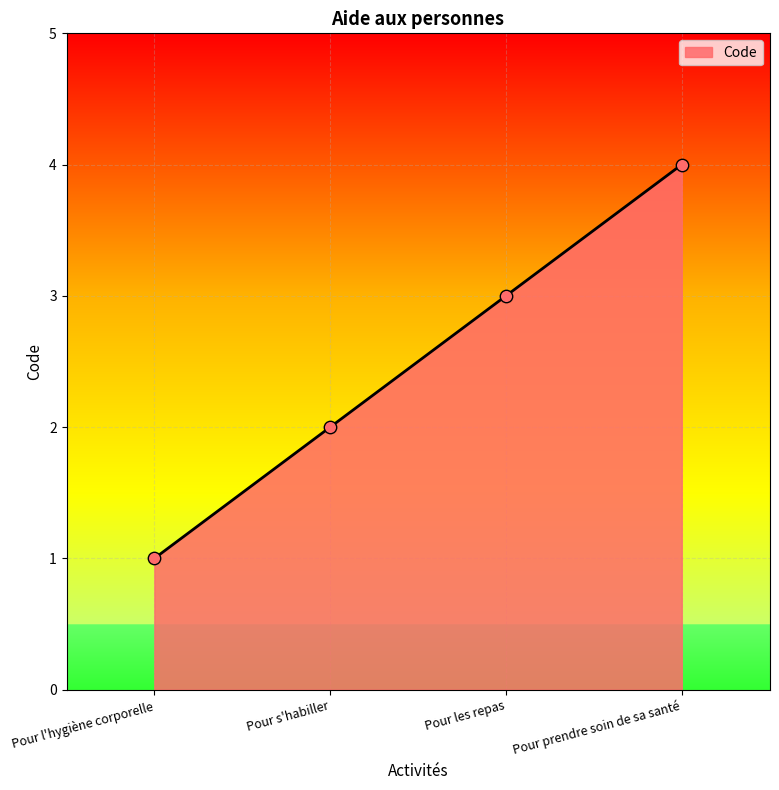

Between Pour les repas and Pour l'hygiène corporelle, which is larger?

Pour les repas